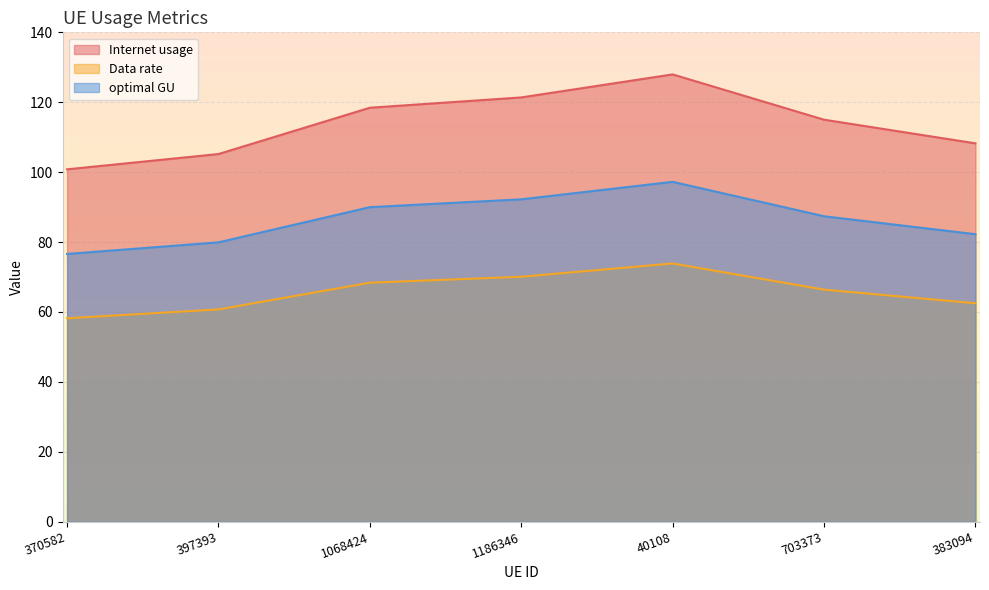

Reading left to right, transcribe all the data shown in this chart.

Internet usage: 370582=100.8	397393=105.2	1068424=118.4	1186346=121.4	40108=128.0	703373=115.0	383094=108.2
Data rate: 370582=58.2	397393=60.7	1068424=68.4	1186346=70.1	40108=73.9	703373=66.4	383094=62.5
optimal GU: 370582=76.6	397393=79.9	1068424=90.0	1186346=92.2	40108=97.2	703373=87.4	383094=82.3